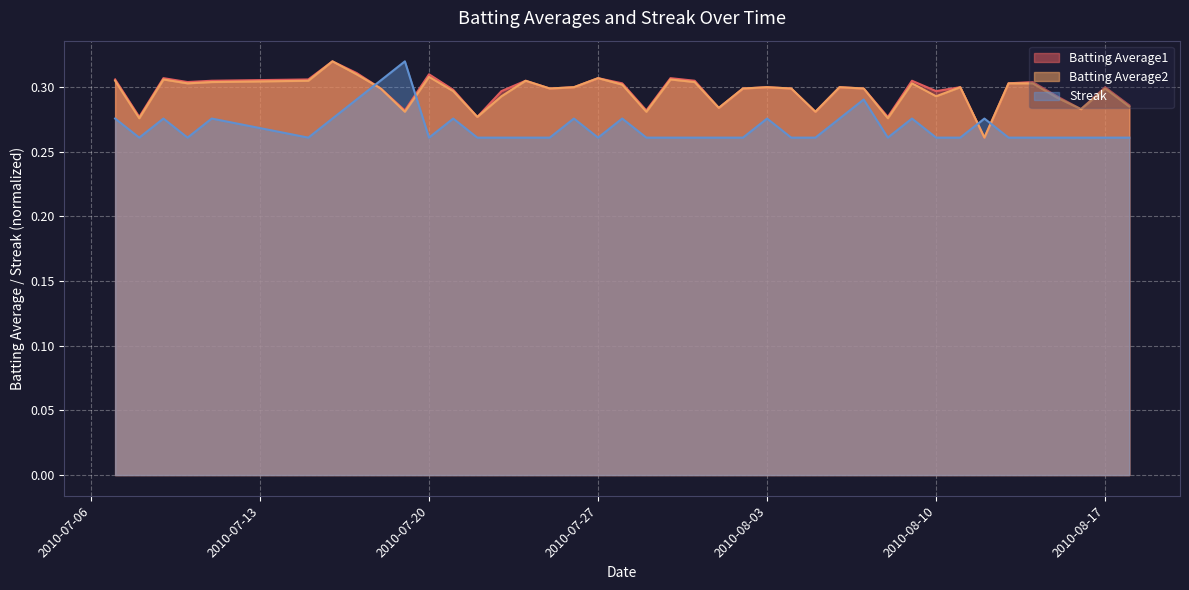

What is the value of the Batting Average2 point at the 13th from the left?

0.3